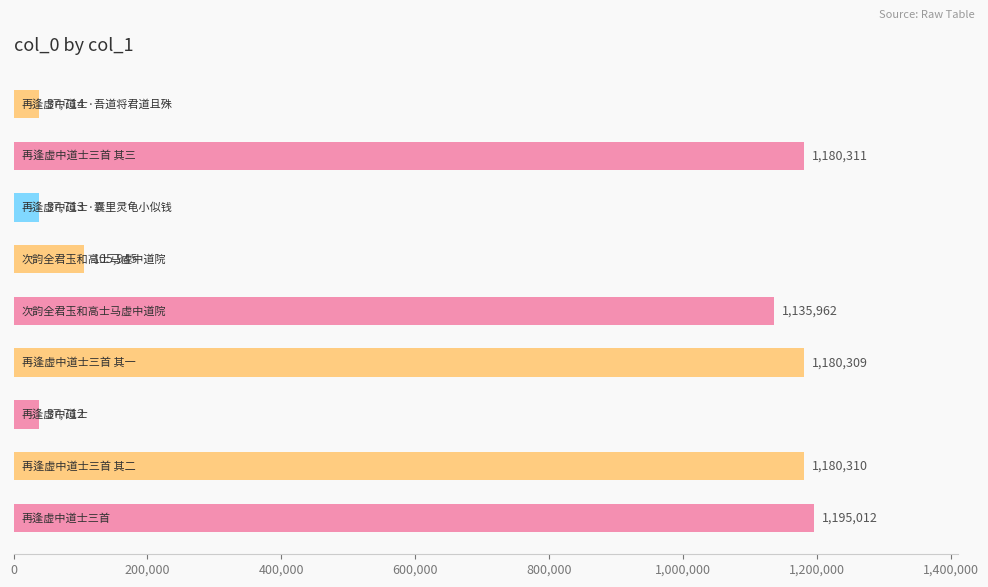

Count the number of data series in this chart.

1